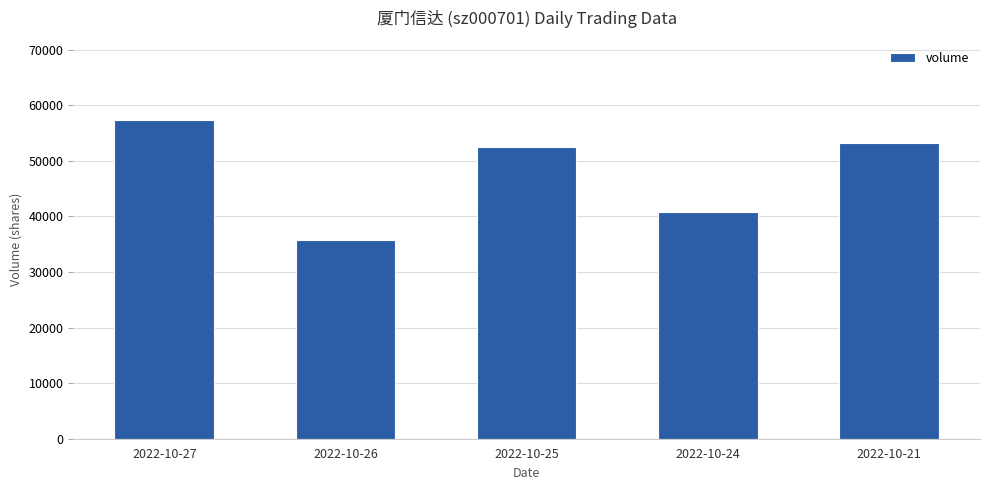

Read the value at 2022-10-24.

40878